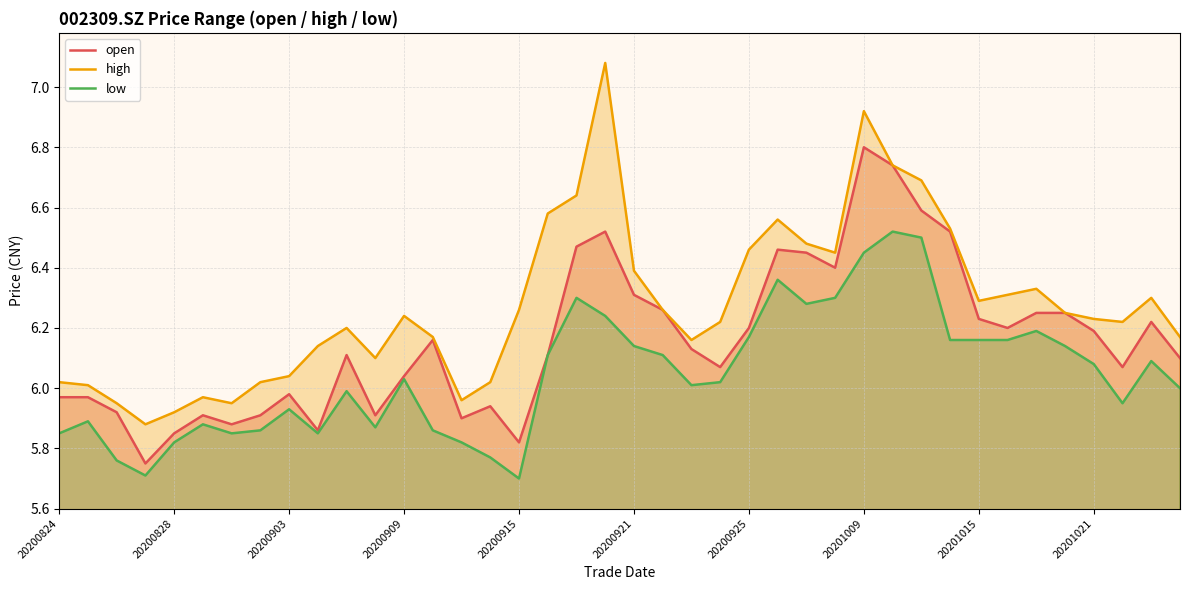

What is the smallest value displayed?

5.7